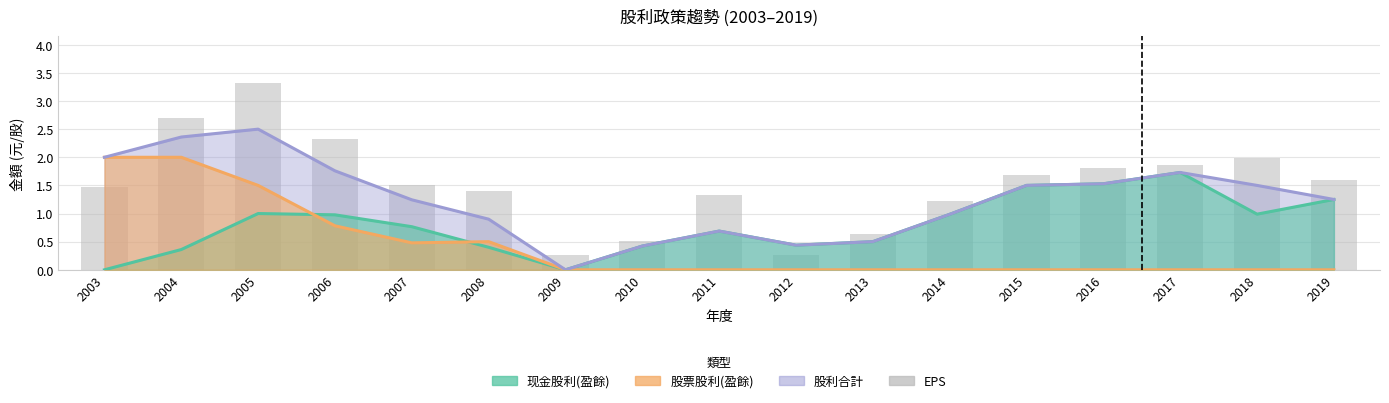

What is the average value?

1.5